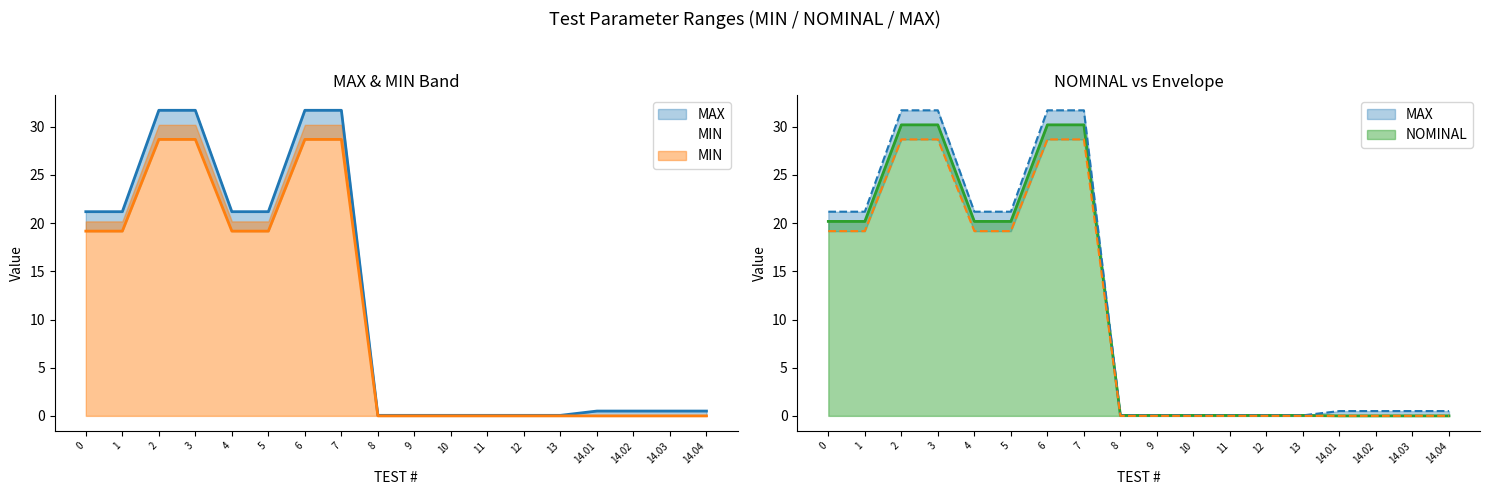

True or false: MIN and NOMINAL cross at least once.

False